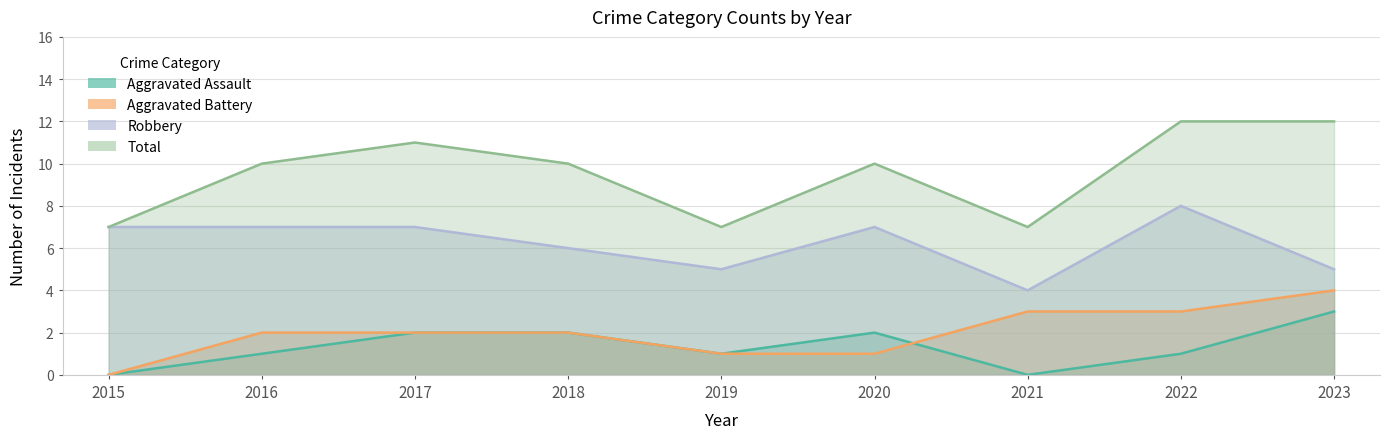

True or false: Aggravated Battery has more than 1 interior local peaks.

False